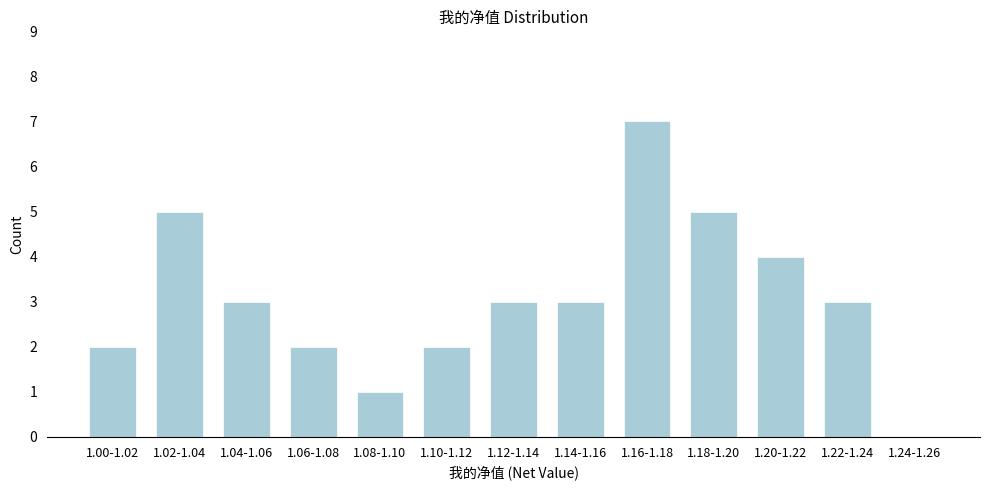

Reading left to right, list all the values displayed in this chart.

1.00-1.02=2	1.02-1.04=5	1.04-1.06=3	1.06-1.08=2	1.08-1.10=1	1.10-1.12=2	1.12-1.14=3	1.14-1.16=3	1.16-1.18=7	1.18-1.20=5	1.20-1.22=4	1.22-1.24=3	1.24-1.26=0